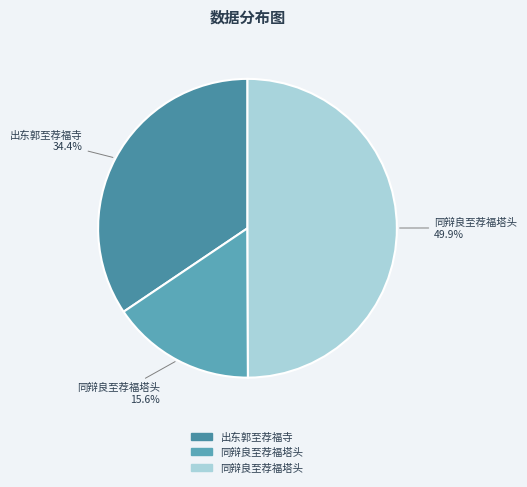

How many slices are in this pie chart?

3